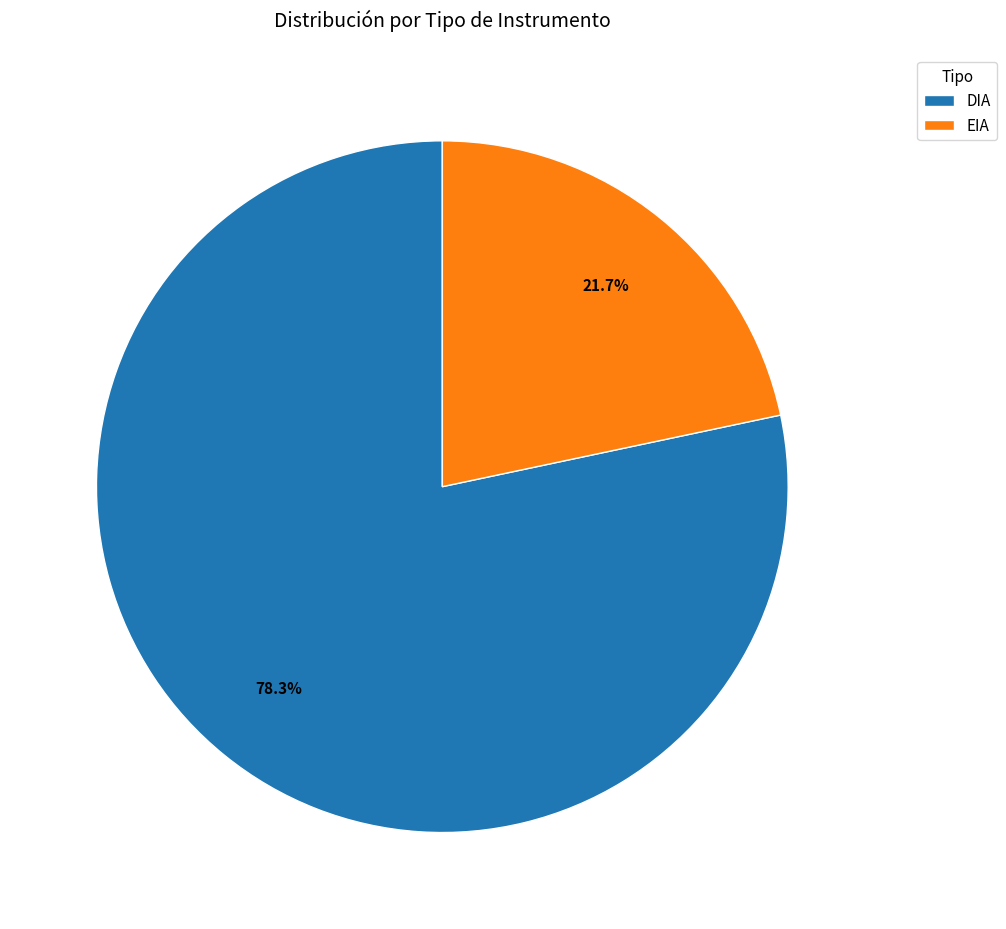

Between EIA and DIA, which is larger?

DIA